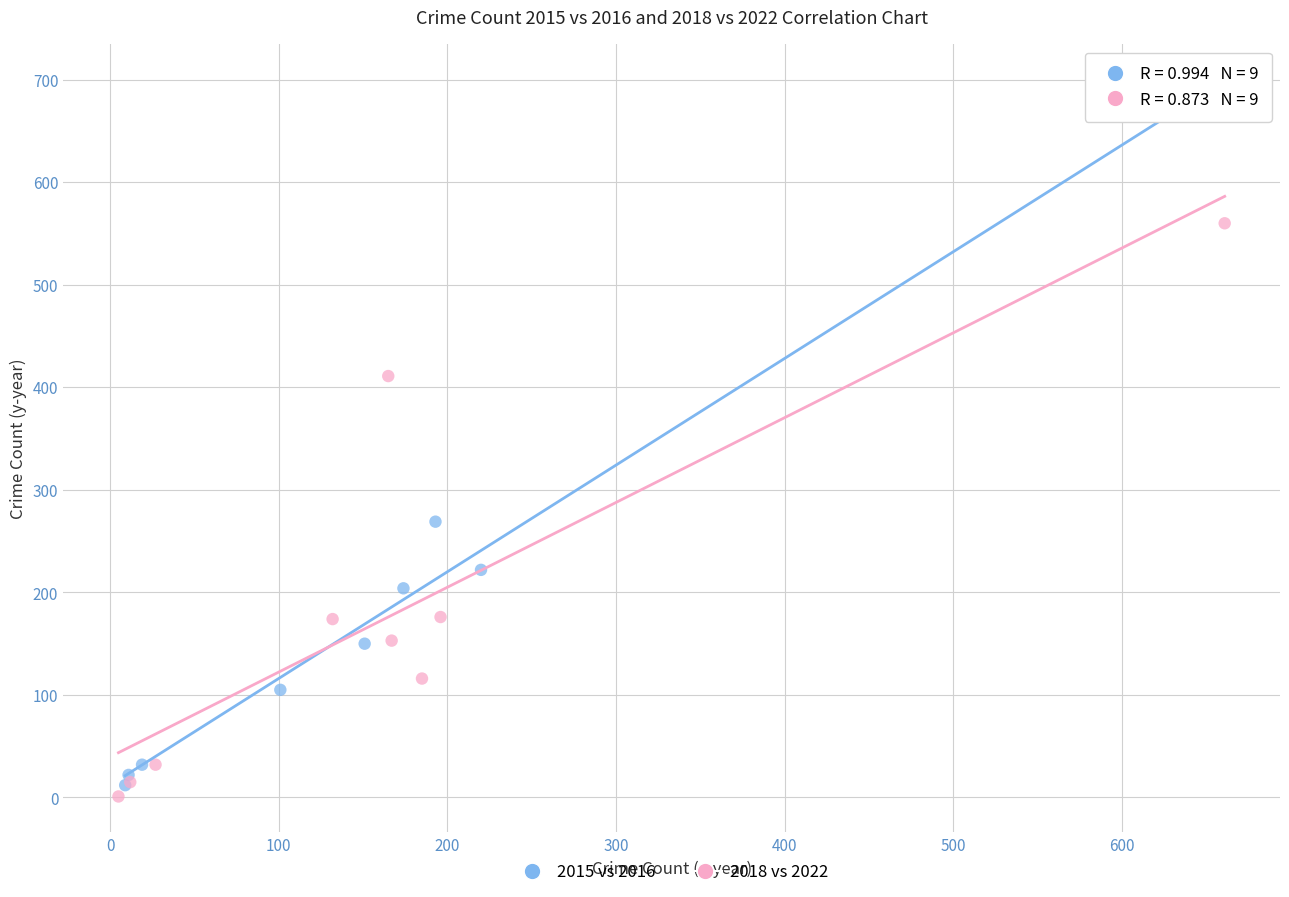

What are all the series names shown in the legend?

2015 vs 2016, 2018 vs 2022